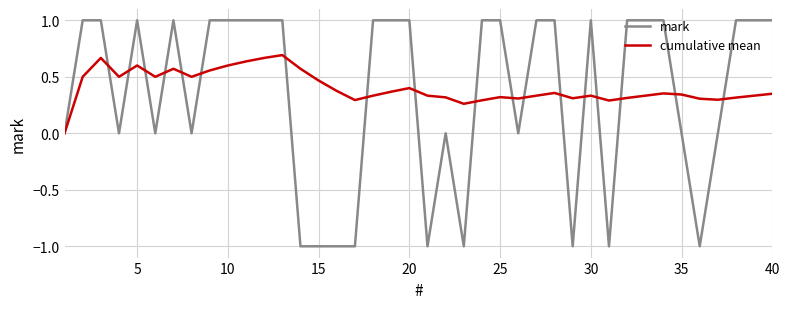

Which series has the widest spread of values?

mark